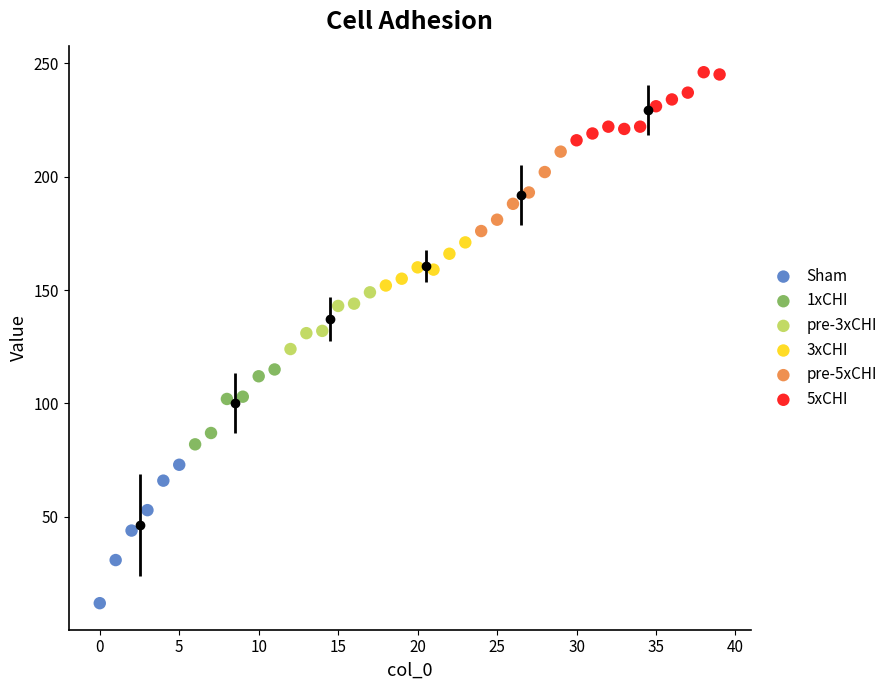

Which series has the widest spread of Y values?

Sham